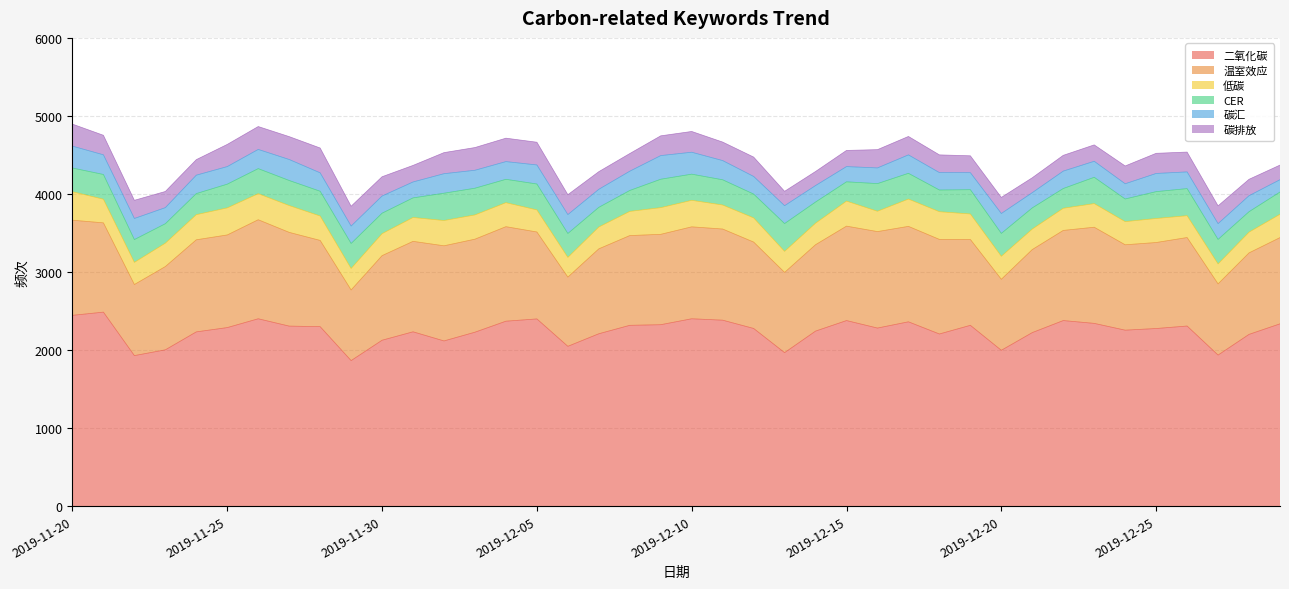

Rank the series at 2019-11-21 from lowest to highest value.

碳排放, 碳汇, 低碳, CER, 温室效应, 二氧化碳